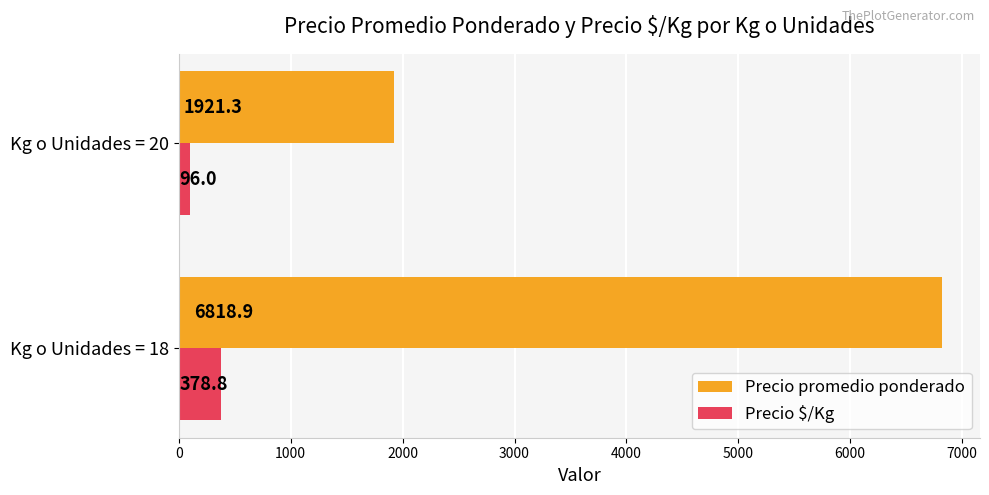

Where is Precio $/Kg nearest to the value 237?

Kg o Unidades = 20